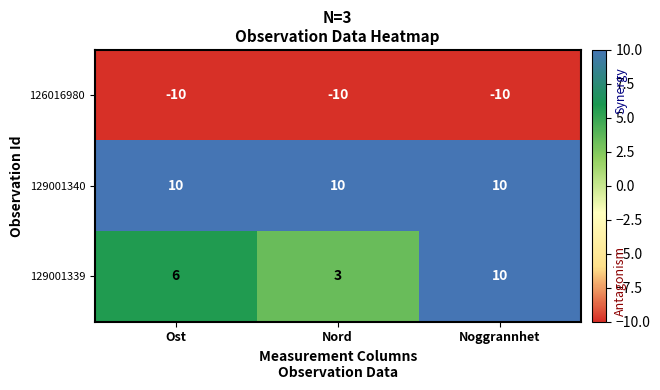

Rank the series at Nord from highest to lowest value.

129001340, 129001339, 126016980